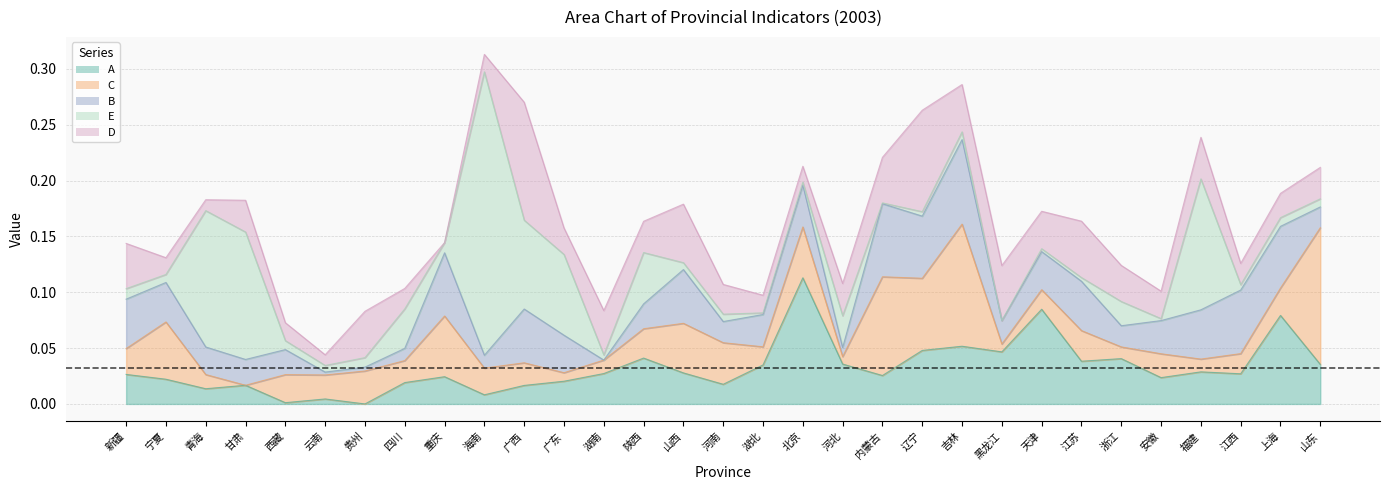

Count the number of data series in this chart.

5